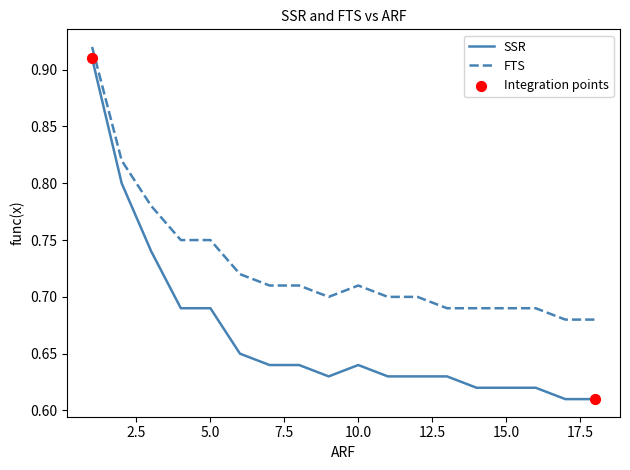

Which series has the largest range (max minus min)?

SSR